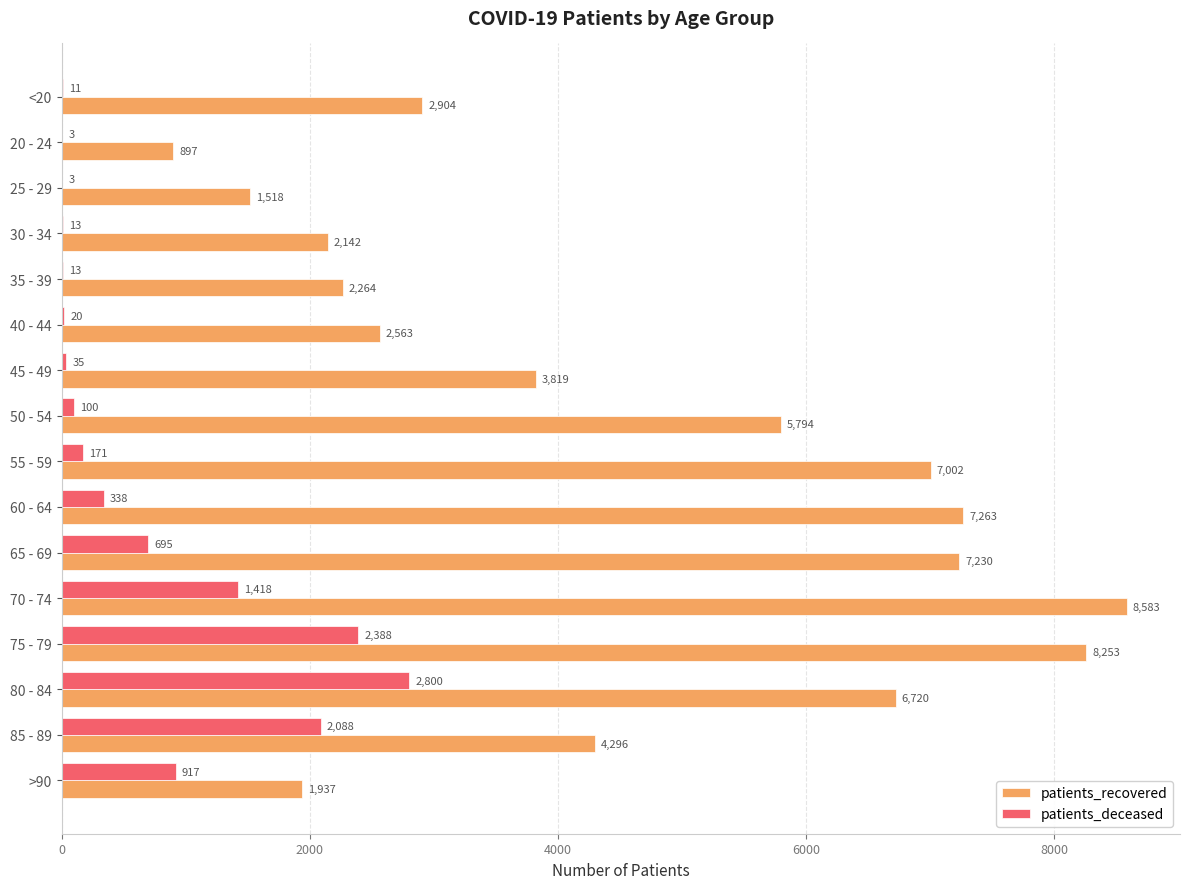

What is the greatest value displayed?

8583